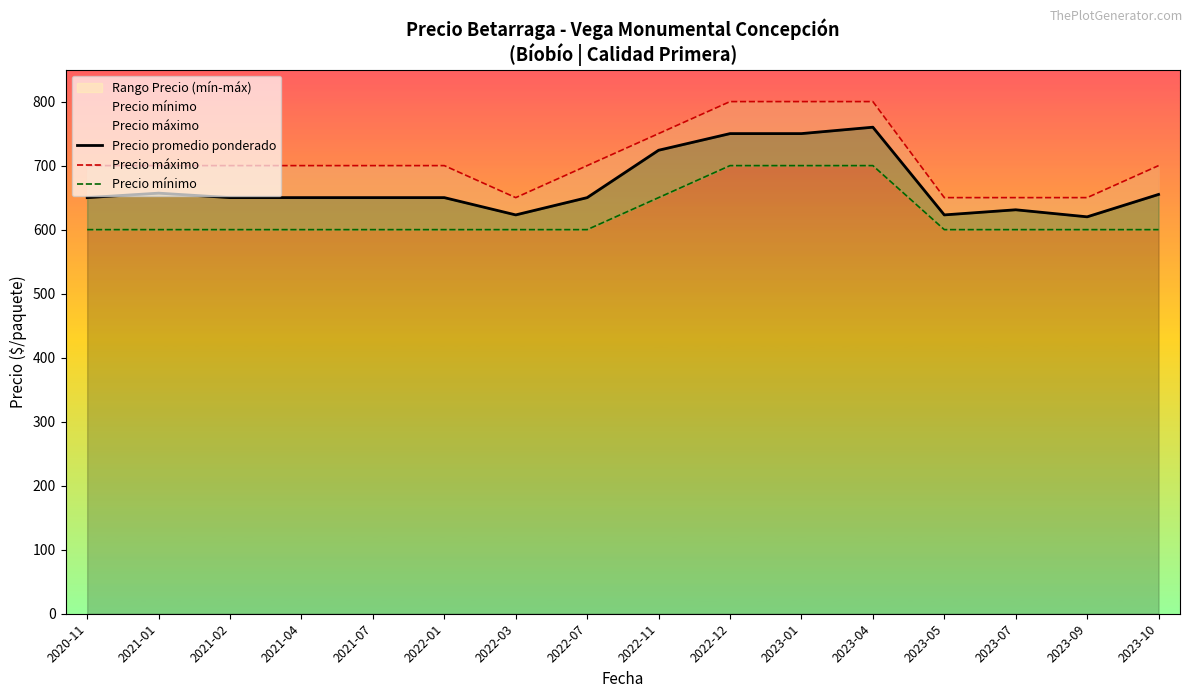

Is the value of Precio mínimo at 2022-12 greater than the value of Precio promedio ponderado at 2023-10?

Yes